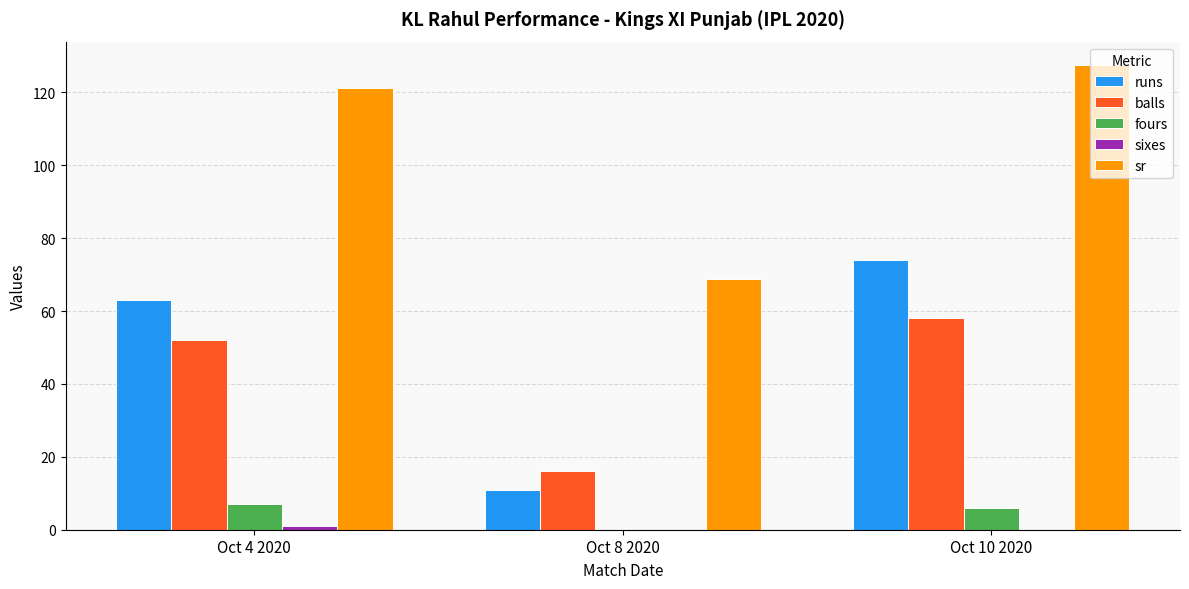

Which series has the largest total across all categories?

sr